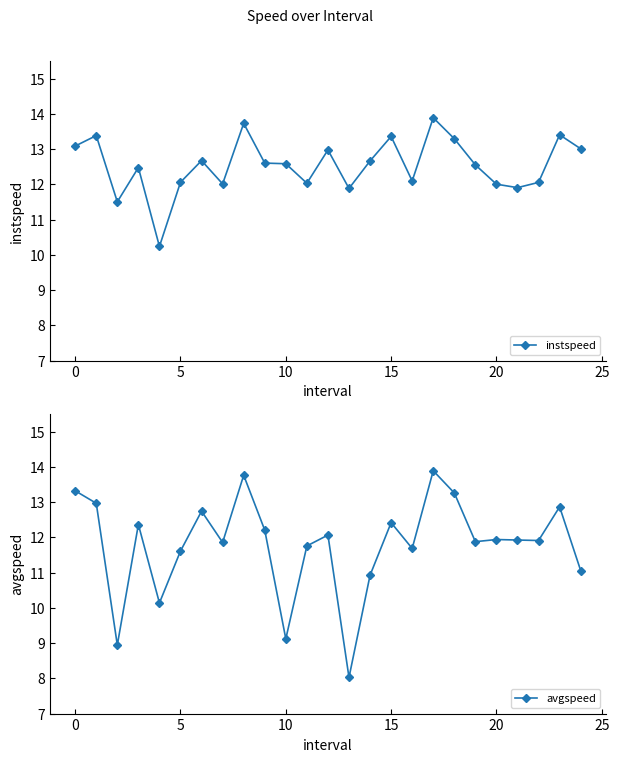

What is the total value across all series at 22?

24.0